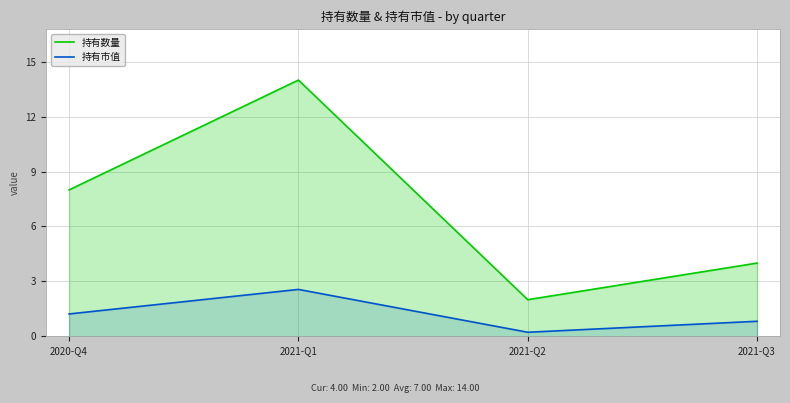

Is it true that 持有市值 equals 0.3 at 2021-Q2?

False